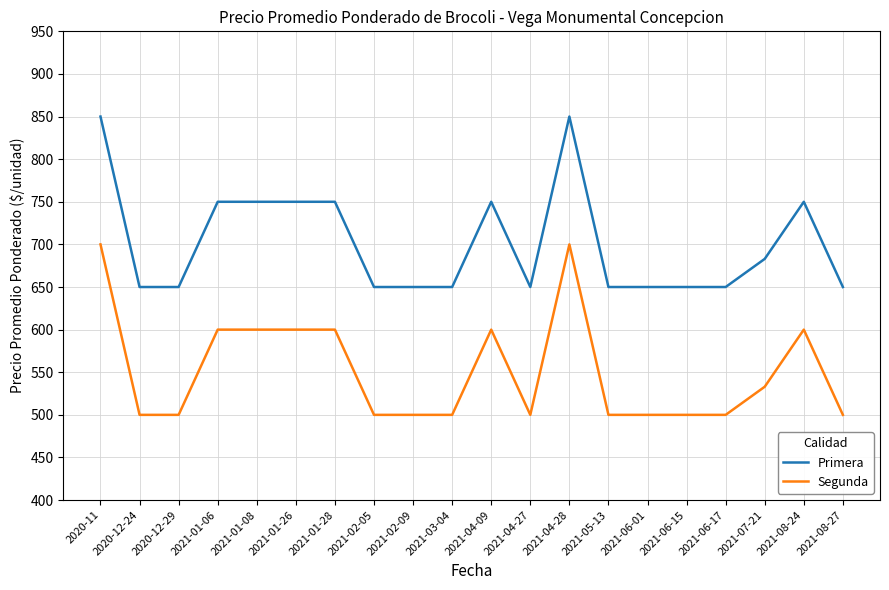

What position from the left is 2021-02-09?

9